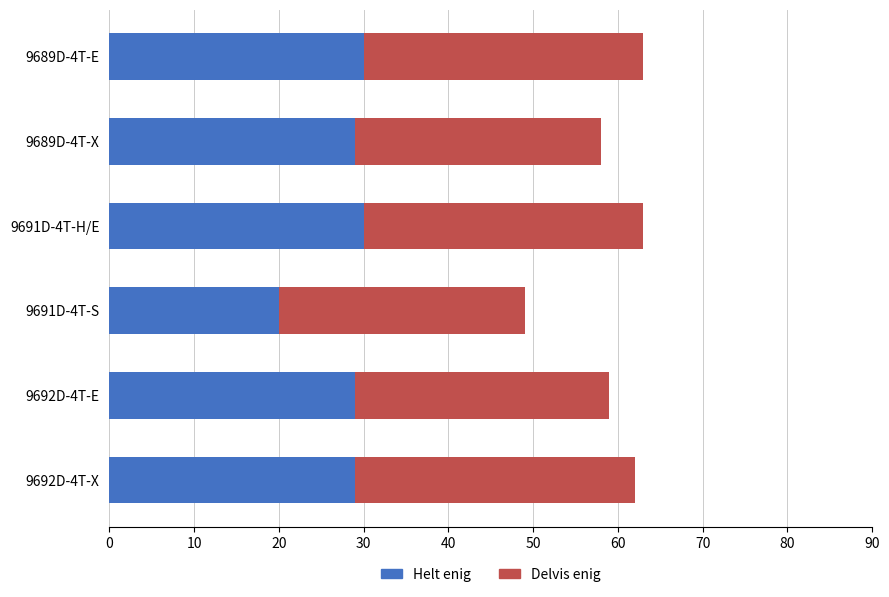

True or false: Helt enig has a value of 40 at 9691D-4T-H/E.

False